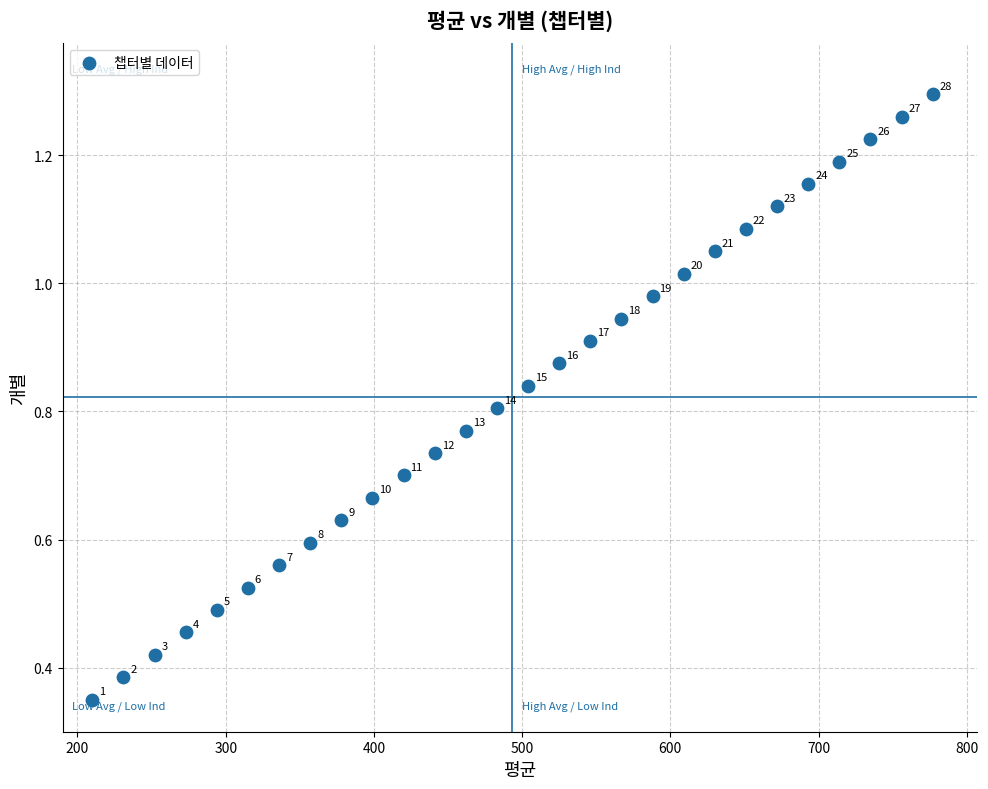

What is the range of X values (max minus min)?

567.0